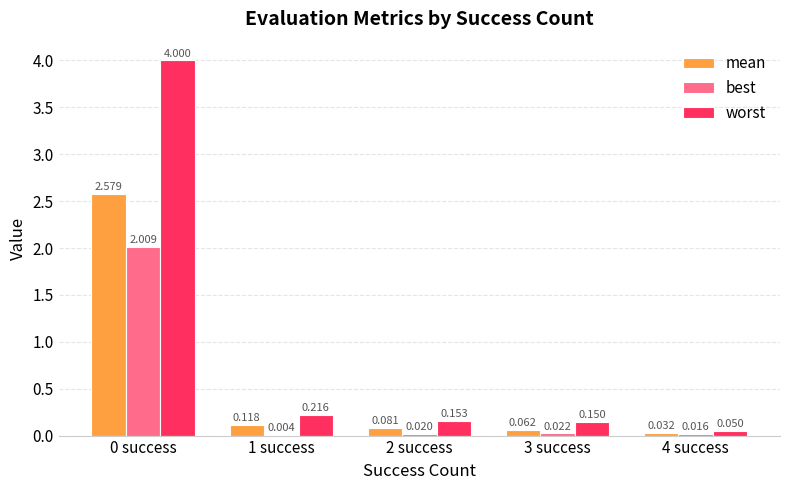

Which series has the largest total across all categories?

worst